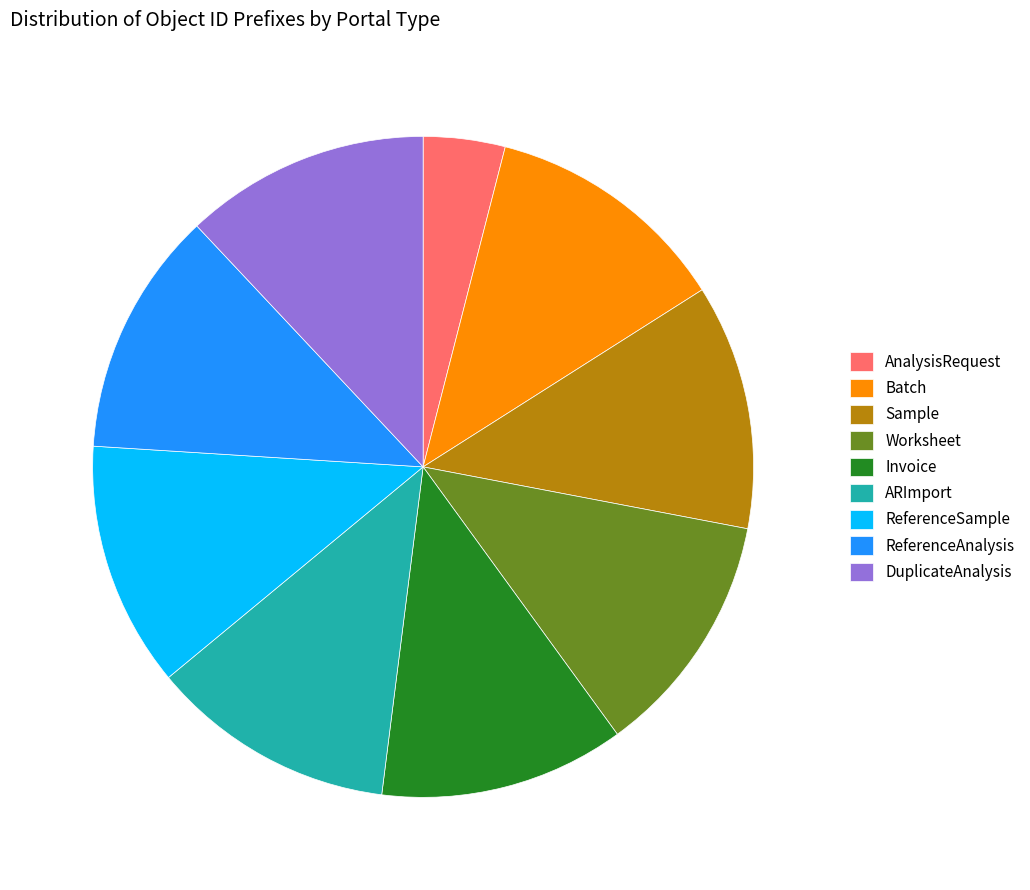

Which slice is the smallest?

AnalysisRequest